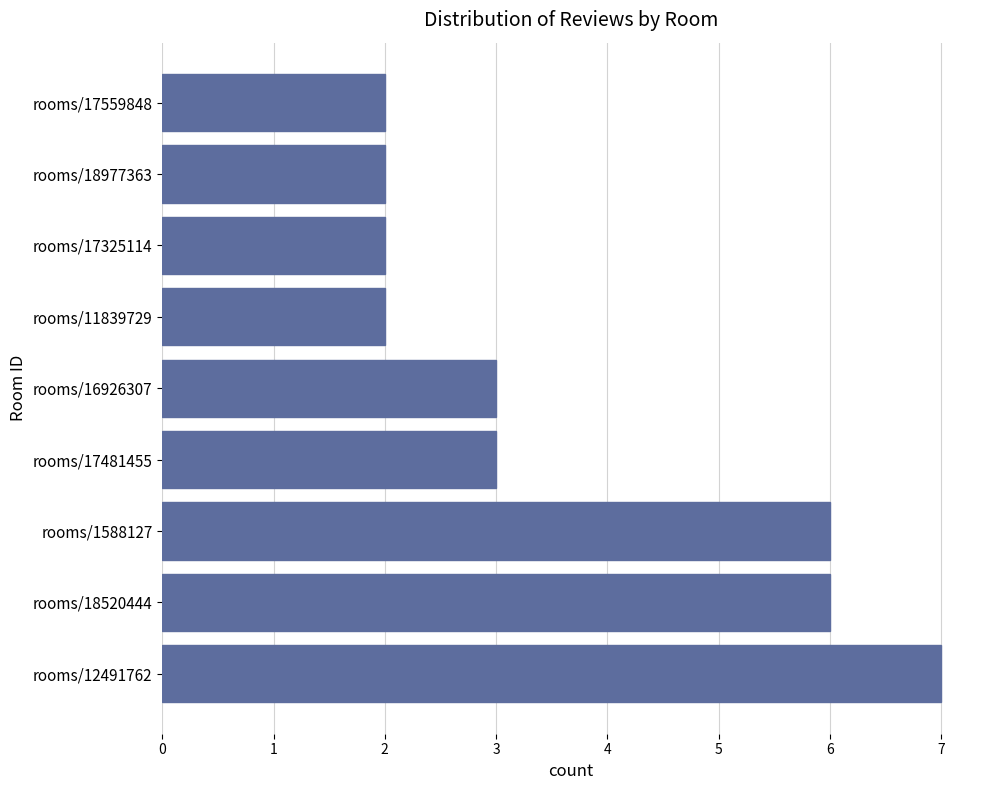

Is it true that the value at rooms/16926307 is 5?

False